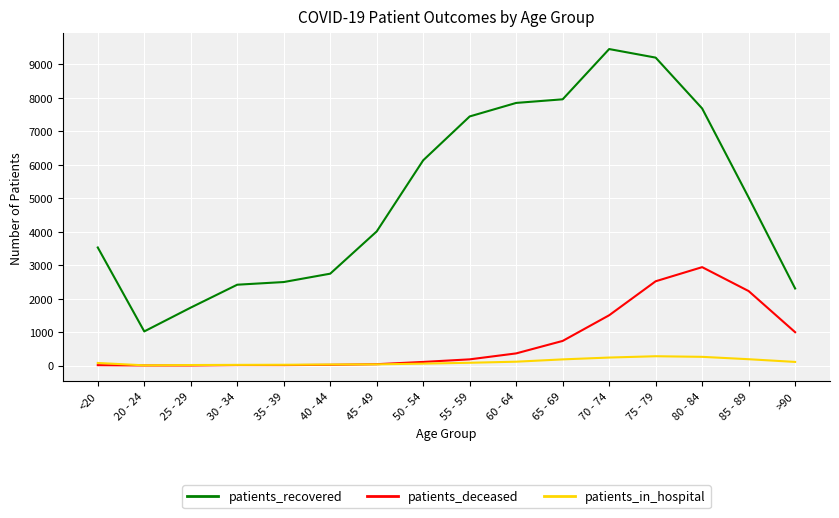

Which series has the largest range (max minus min)?

patients_recovered